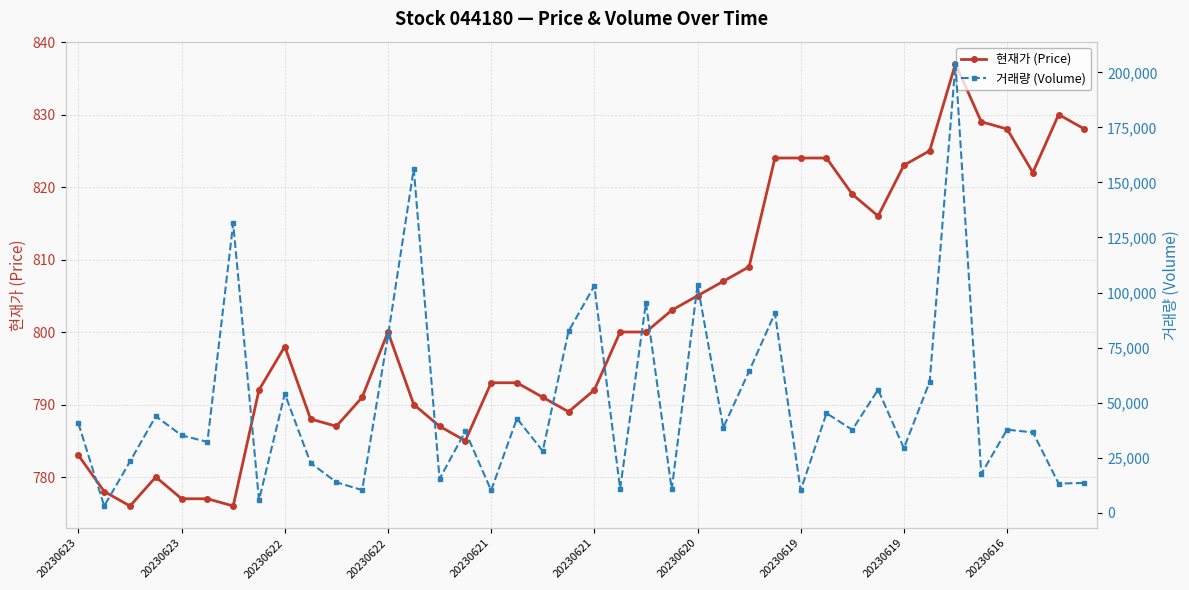

Is it true that 현재가 (Price) equals 828 at 39?

True